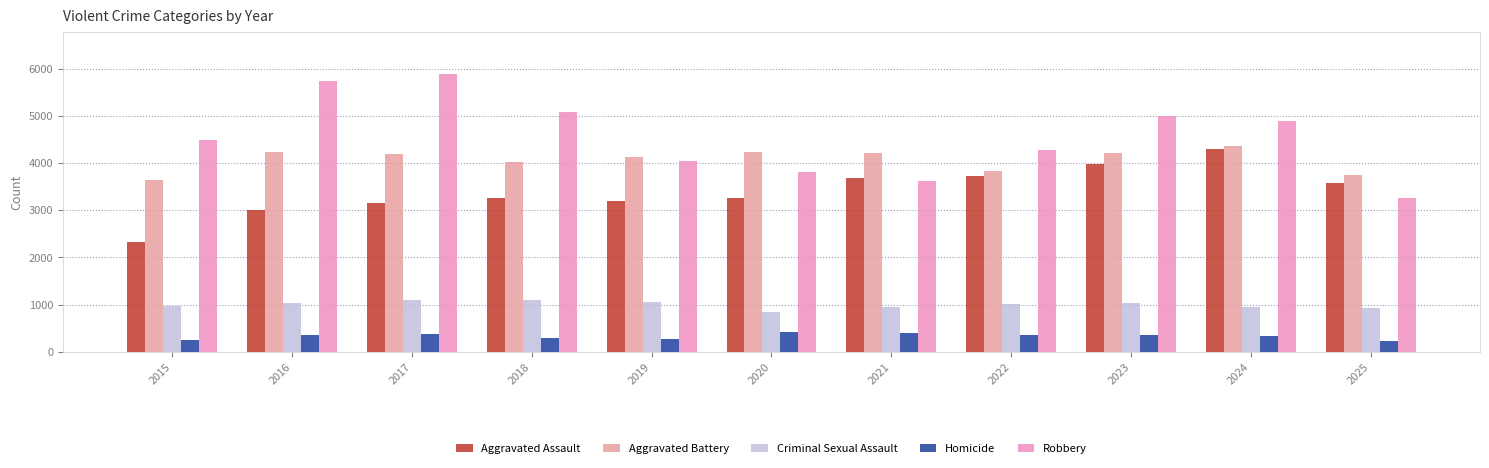

Count the number of categories in the chart.

11